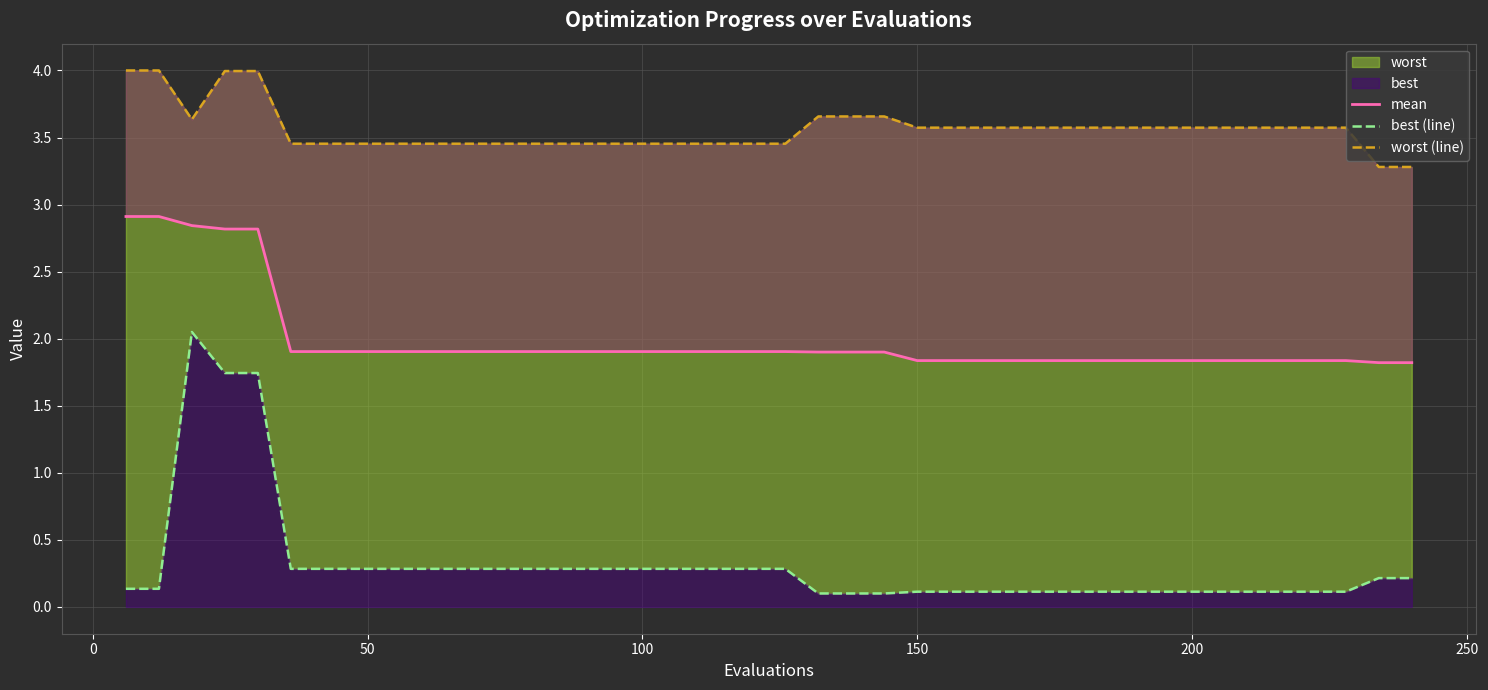

Does the chart display data point markers on the line(s)?

No